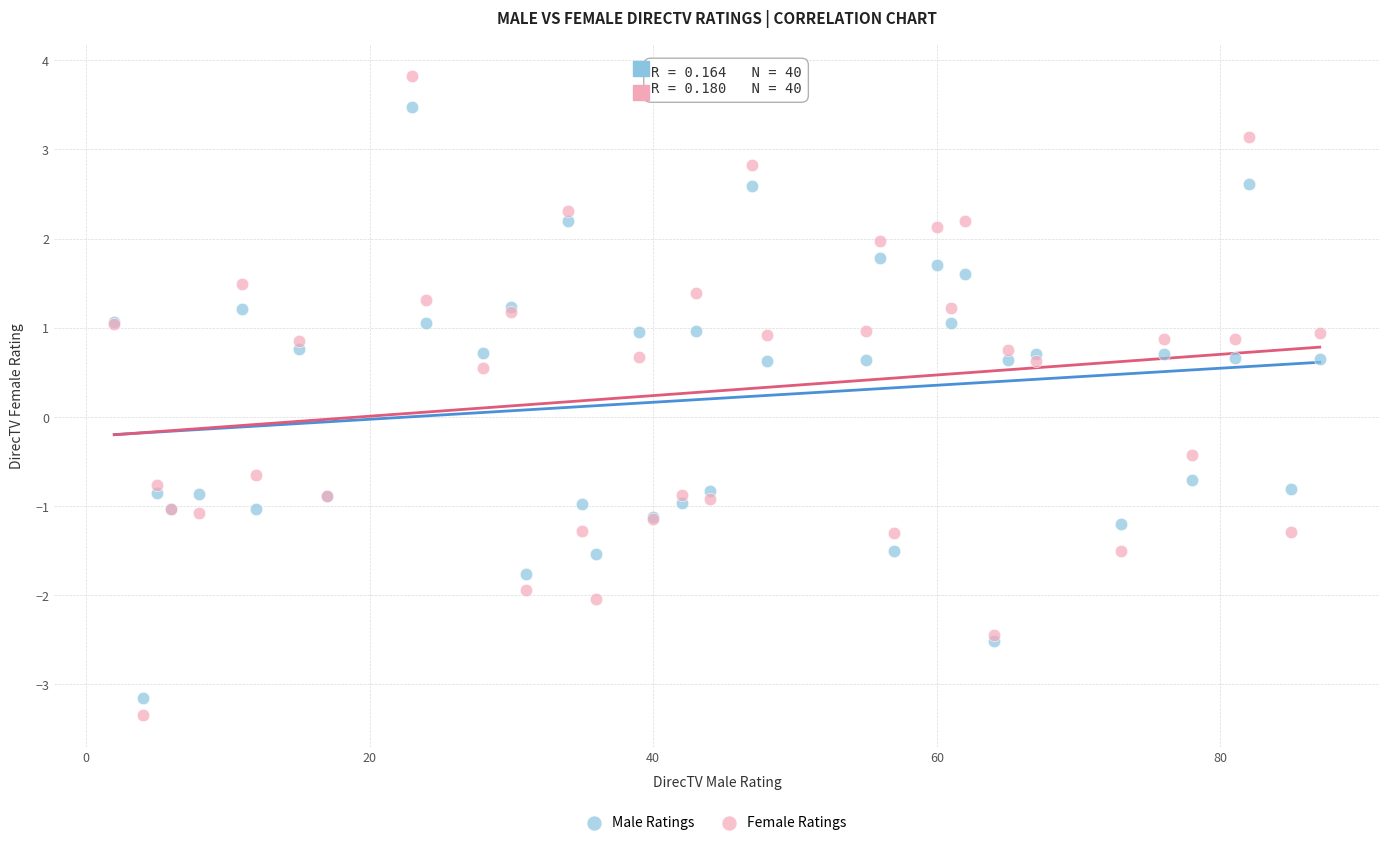

Which series has the largest Y range (max minus min)?

Female Ratings